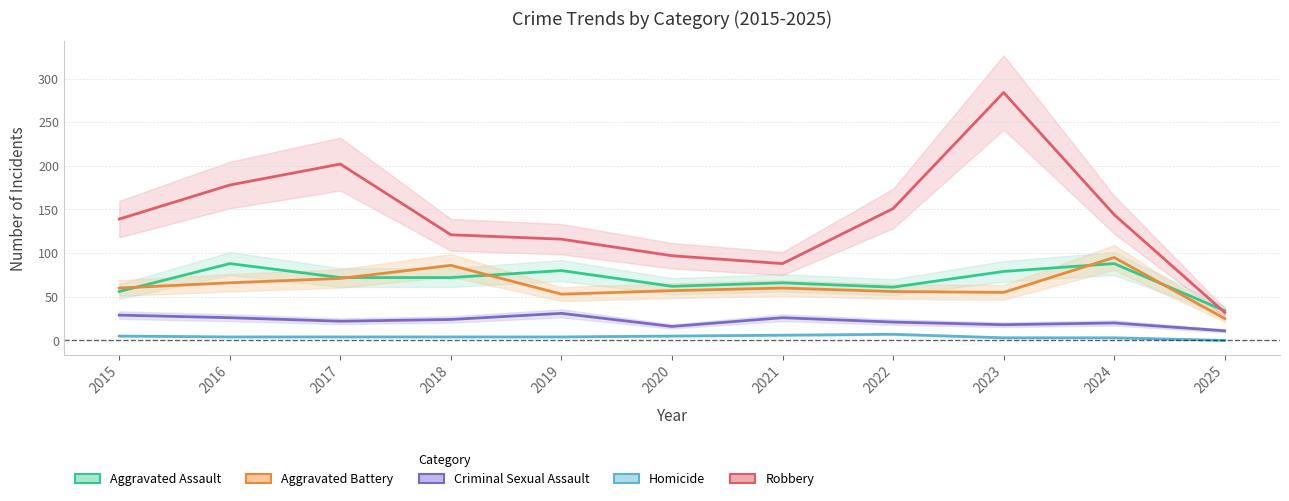

Reading left to right, extract all data points from this chart.

Aggravated Assault: 2015=56	2016=88	2017=72	2018=72	2019=80	2020=62	2021=66	2022=61	2023=79	2024=88	2025=34
Aggravated Battery: 2015=60	2016=66	2017=71	2018=86	2019=53	2020=57	2021=60	2022=56	2023=55	2024=95	2025=25
Criminal Sexual Assault: 2015=29	2016=26	2017=22	2018=24	2019=31	2020=16	2021=26	2022=21	2023=18	2024=20	2025=11
Homicide: 2015=5	2016=4	2017=4	2018=4	2019=4	2020=5	2021=6	2022=7	2023=3	2024=3	2025=0
Robbery: 2015=139	2016=178	2017=202	2018=121	2019=116	2020=97	2021=88	2022=151	2023=284	2024=144	2025=32